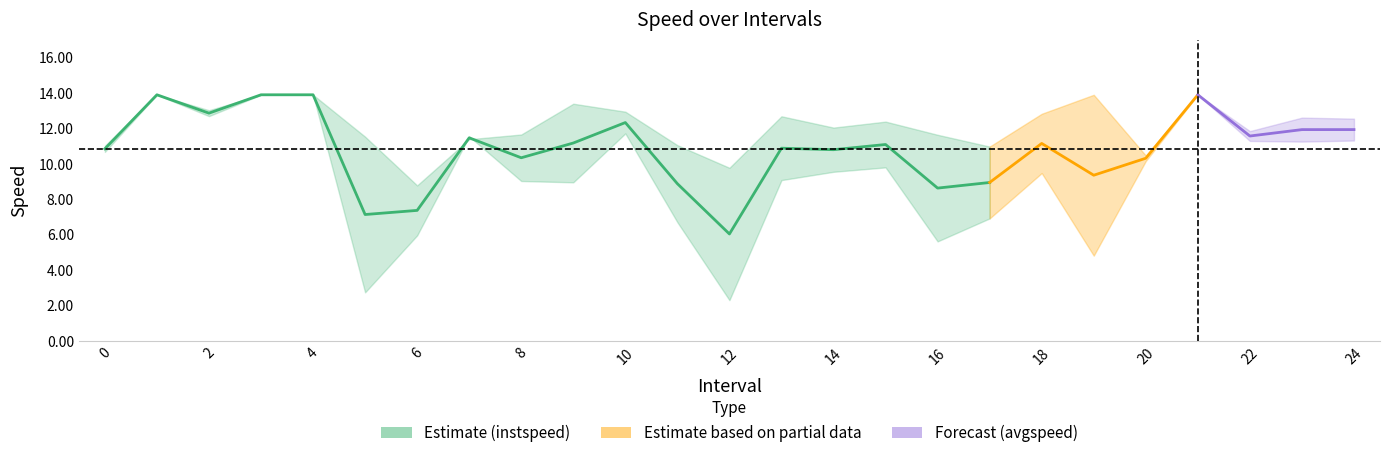

What is the label of the 11th point from the right?

14